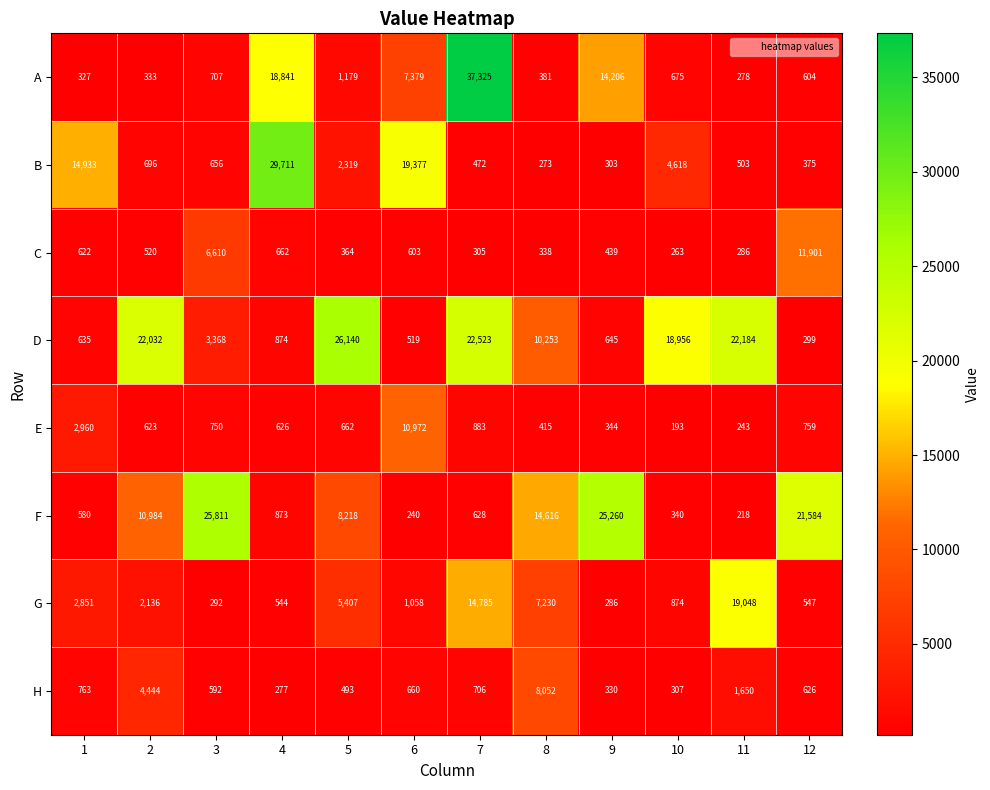

Count the number of data series in this chart.

8